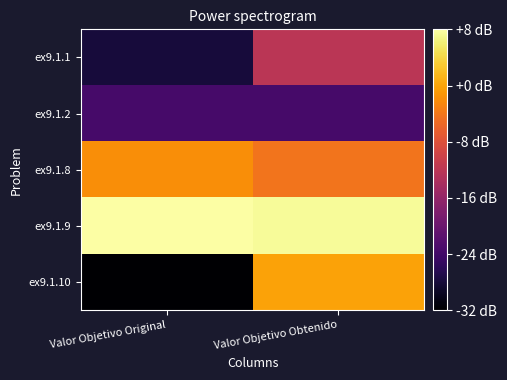

At which category is the sum across all series the highest?

Valor Objetivo Obtenido